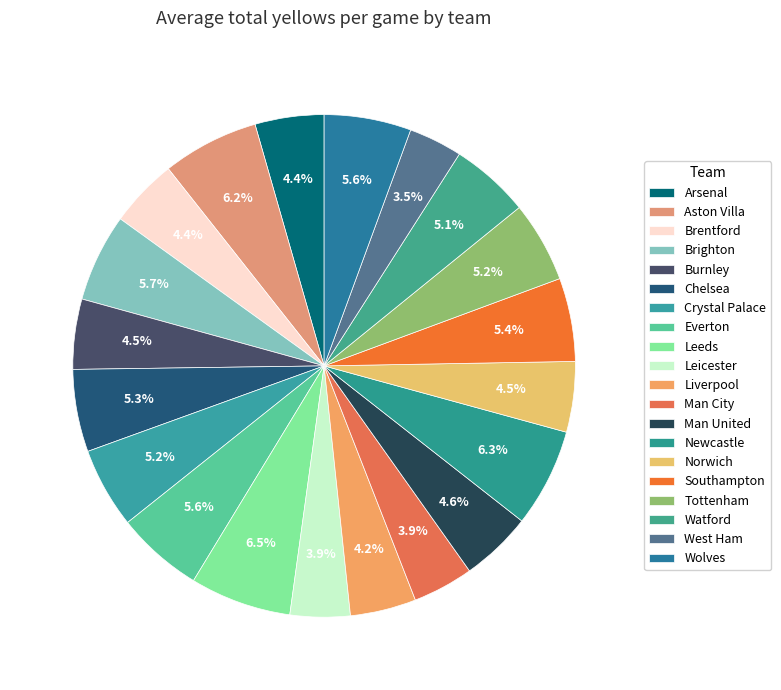

True or false: Leeds accounts for 7% of the total.

True